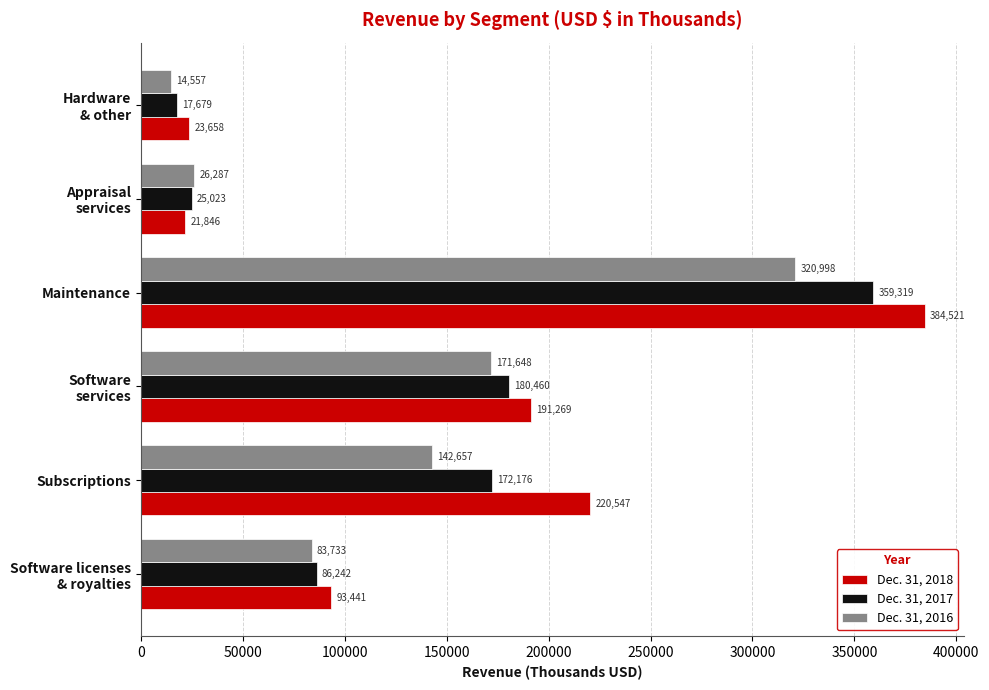

What is the average value of the Dec. 31, 2017 series?

140150